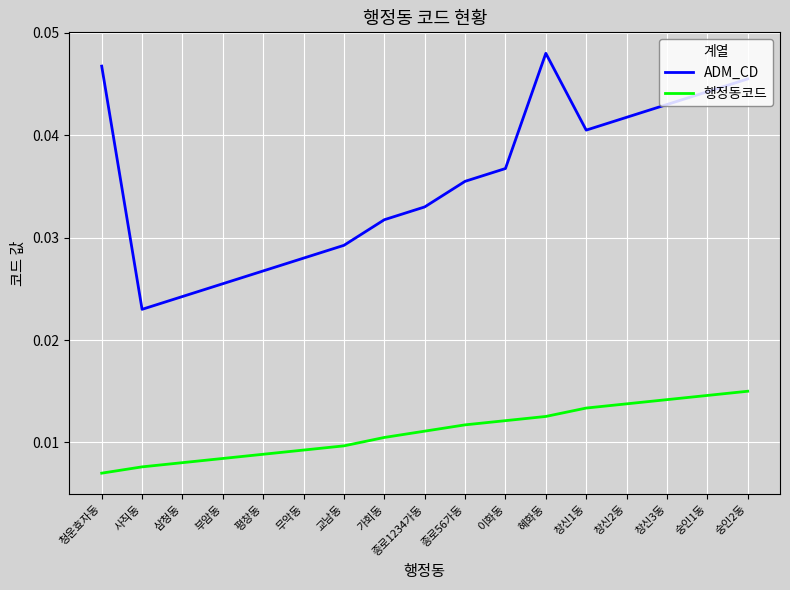

Where is 행정동코드 nearest to the value 0?

청운효자동